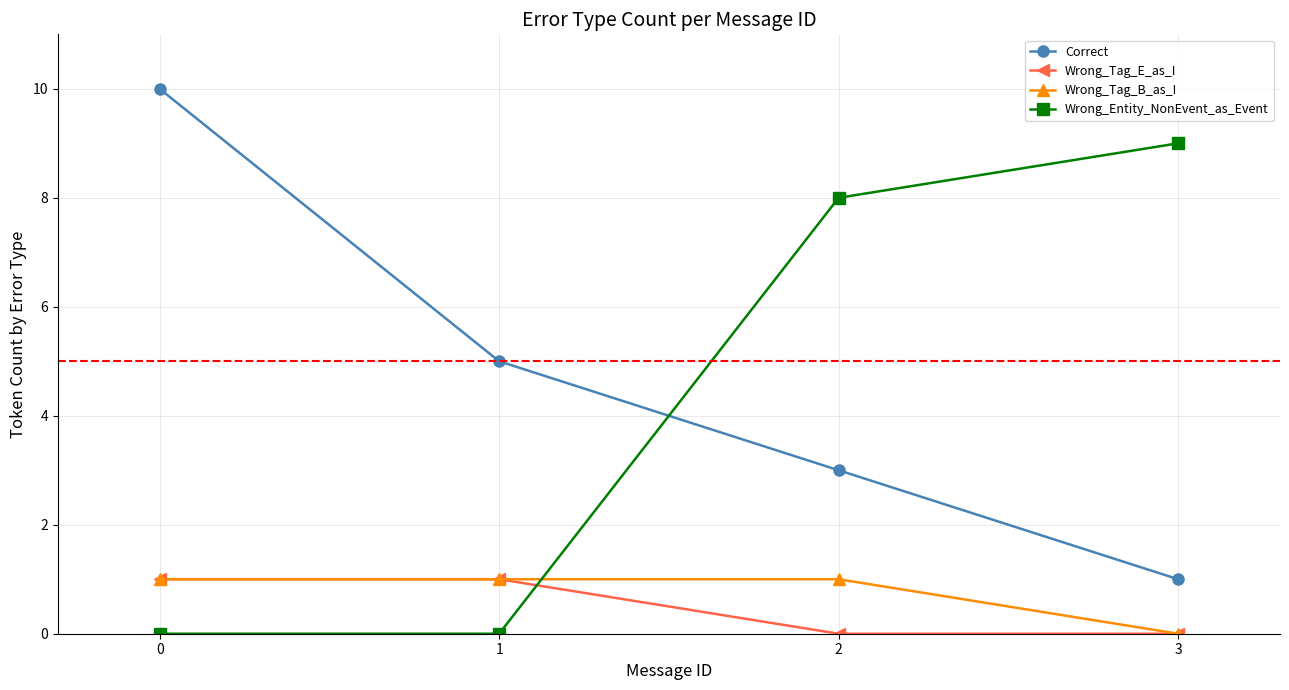

How many distinct data groups are displayed?

4